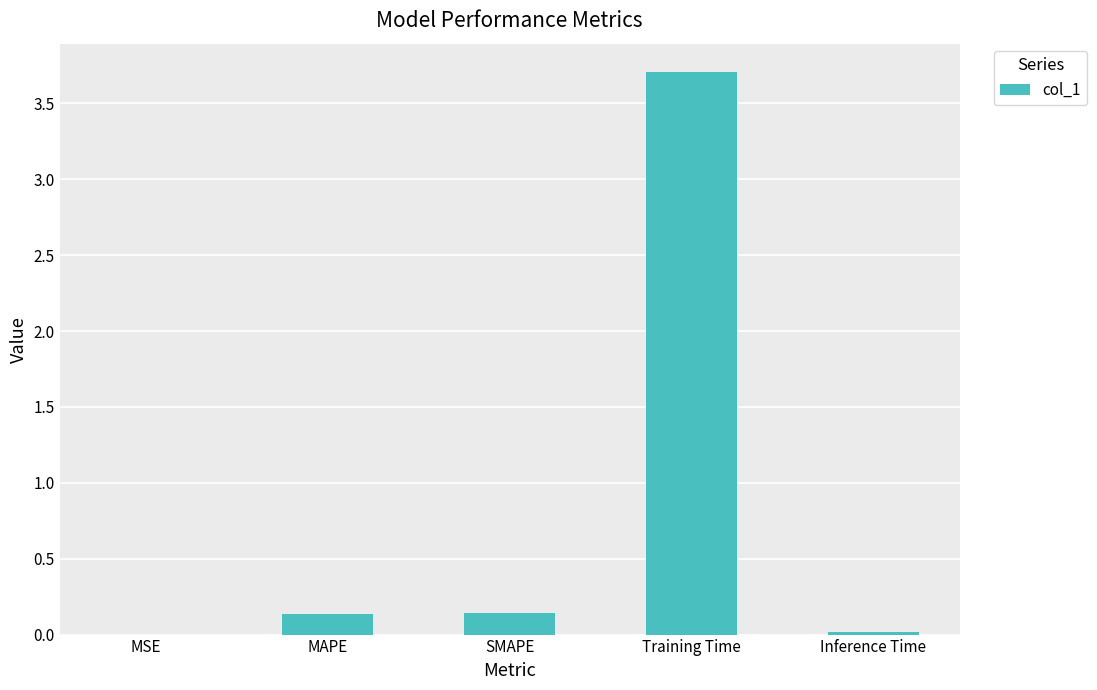

Between SMAPE and Inference Time, which is larger?

SMAPE